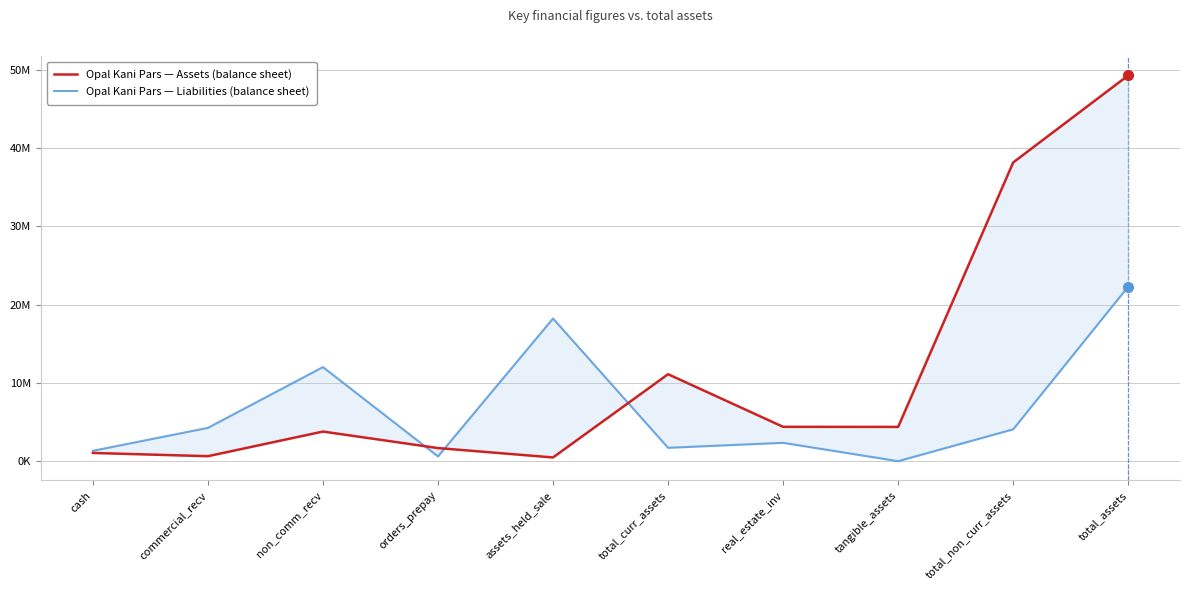

List the labels in order of Opal Kani Pars — Assets (balance sheet) value, largest first.

total_assets, total_non_curr_assets, total_curr_assets, real_estate_inv, tangible_assets, non_comm_recv, orders_prepay, cash, commercial_recv, assets_held_sale